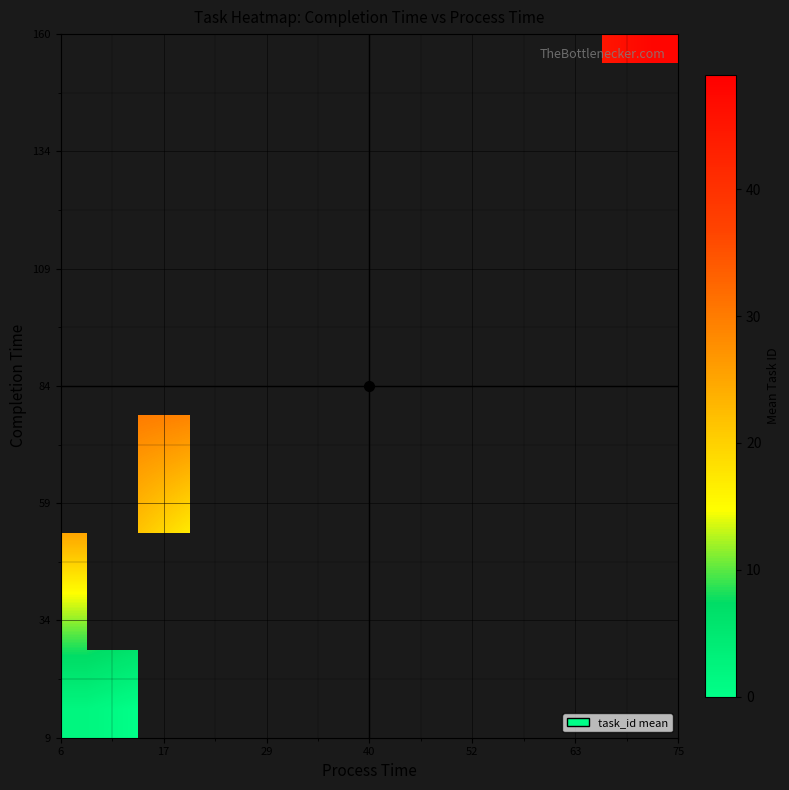

How many data points does each series have?

12